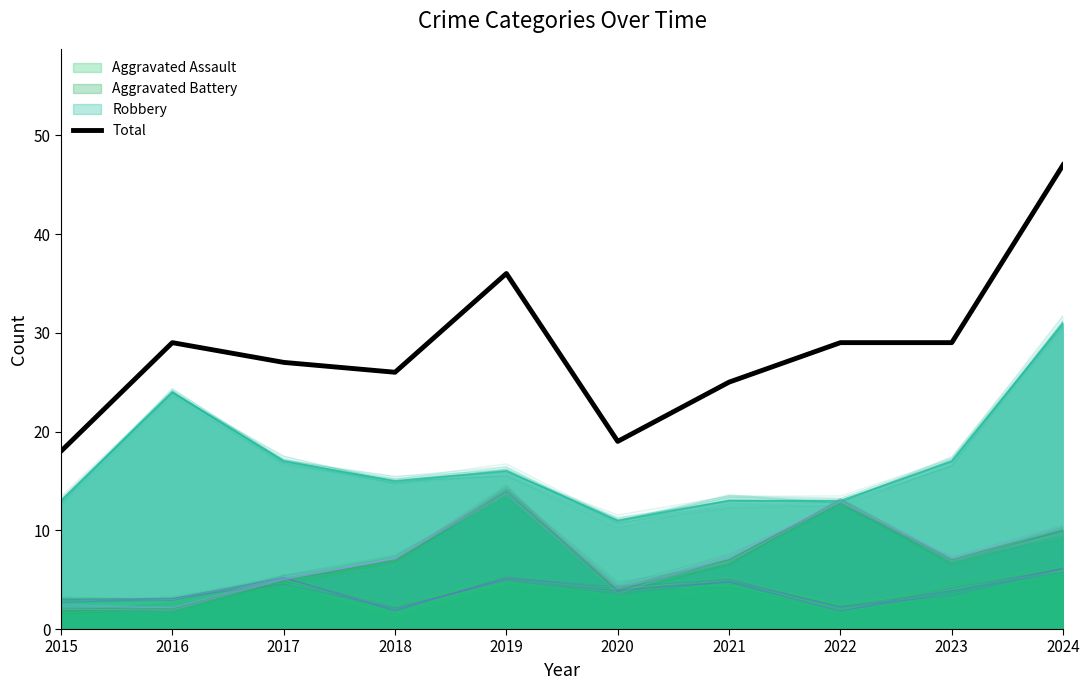

At which label does the data first exceed 29?

2019